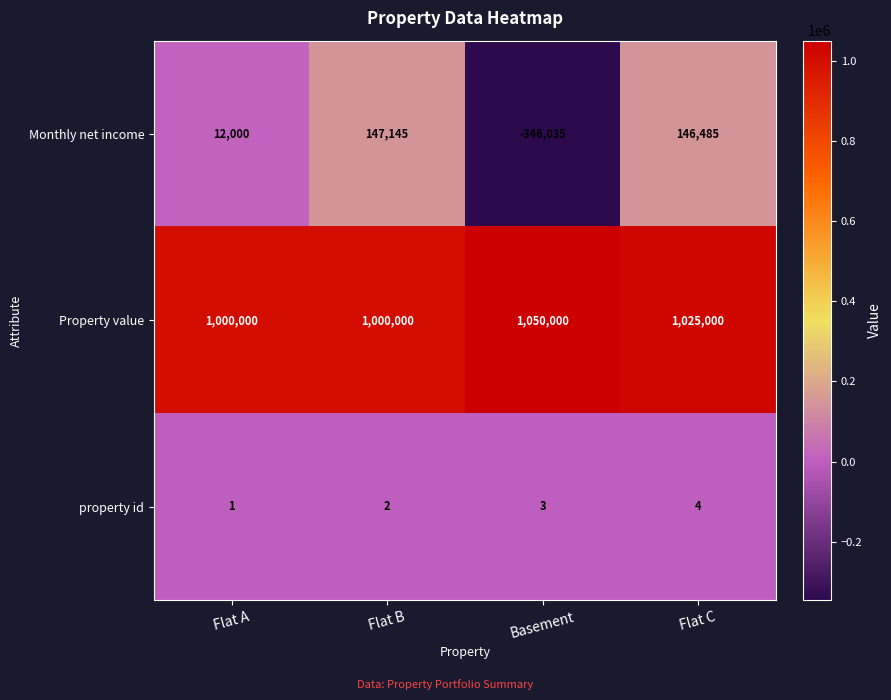

Reading left to right, what are all the values shown in this chart?

Monthly net income: 12000	147145	-346035	146485
Property value: 1000000	1000000	1050000	1025000
property id: 1	2	3	4